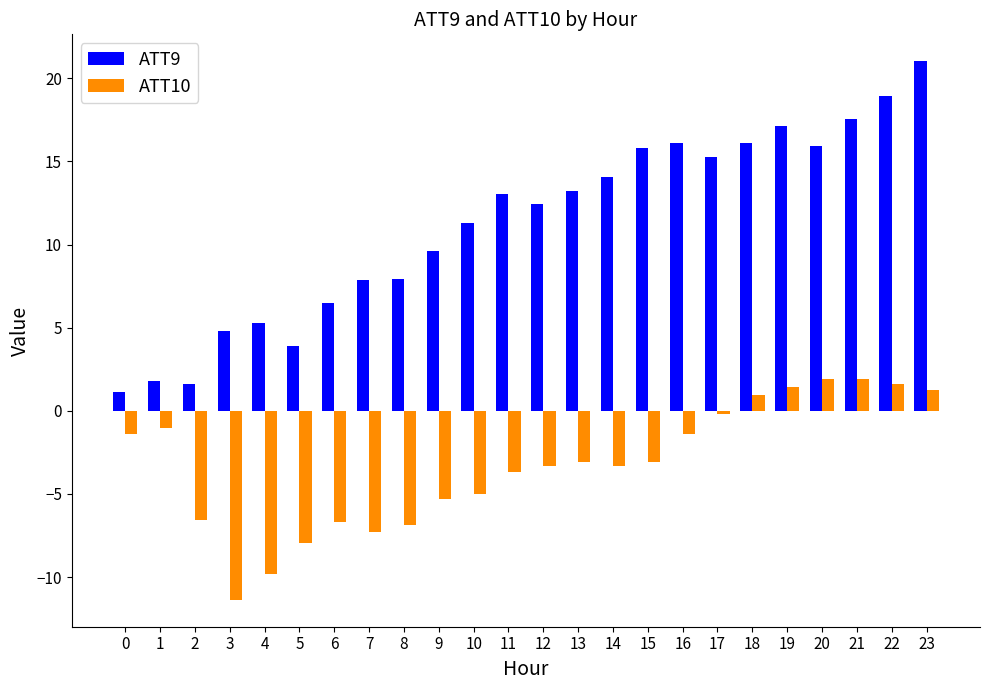

True or false: ATT10 has a value of -3.3 at 12.

True